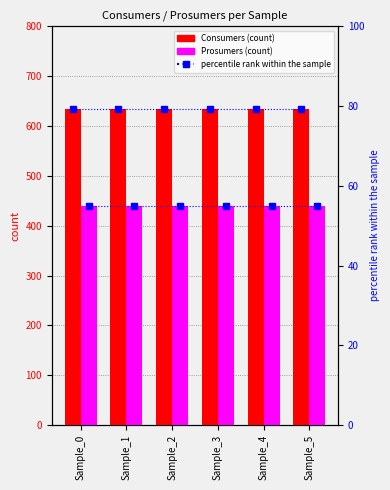

At how many categories does at least one series exceed 421?

6